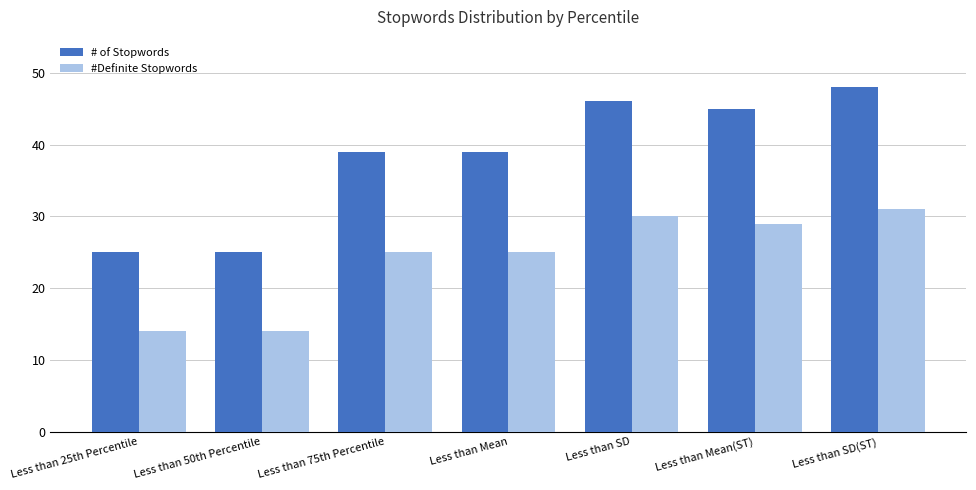

List the series in order of their peak value, highest first.

# of Stopwords, #Definite Stopwords